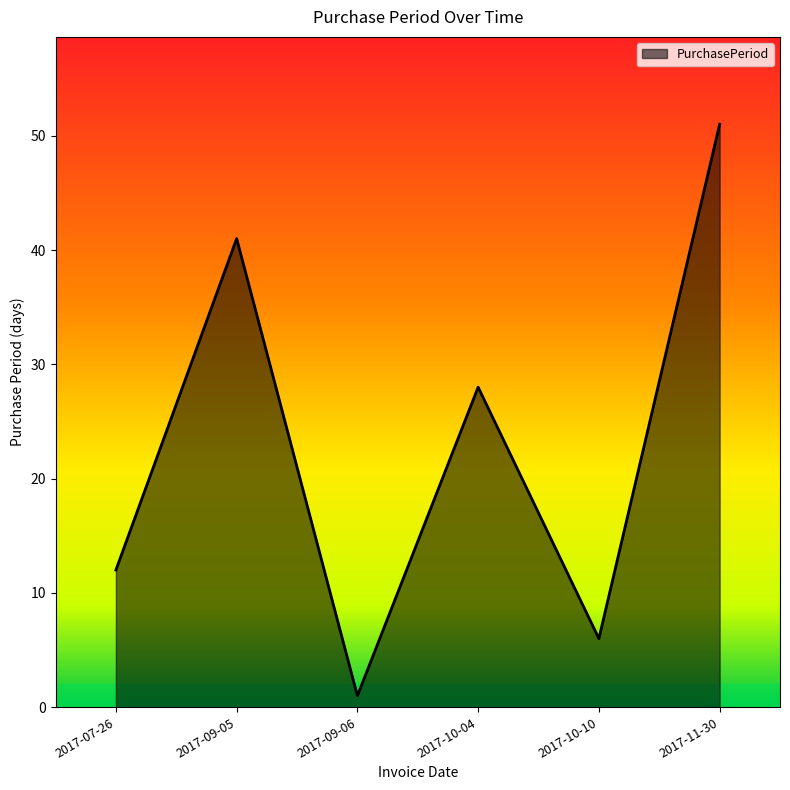

What is the change in value from 2017-09-05 to 2017-10-04?

-13